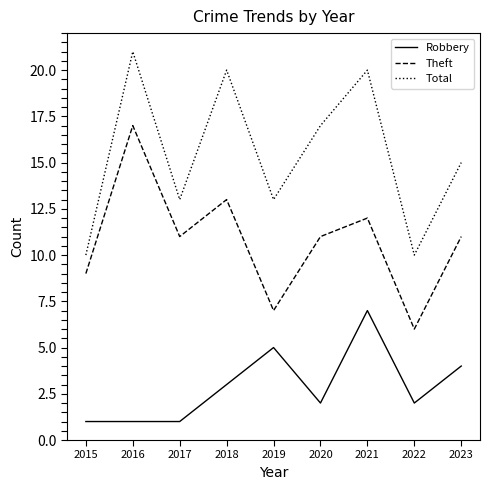

What is the difference between the Robbery values at 2019 and 2023?

1